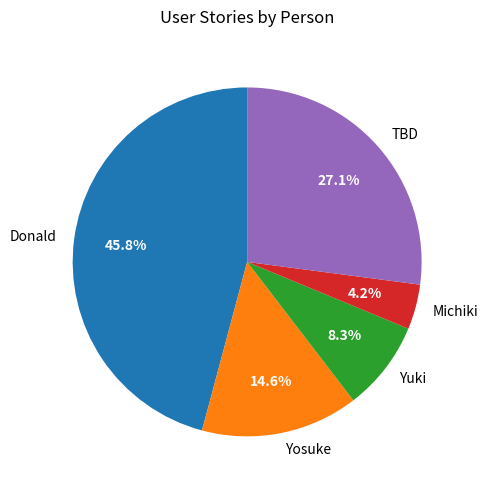

How many slices are in this pie chart?

5